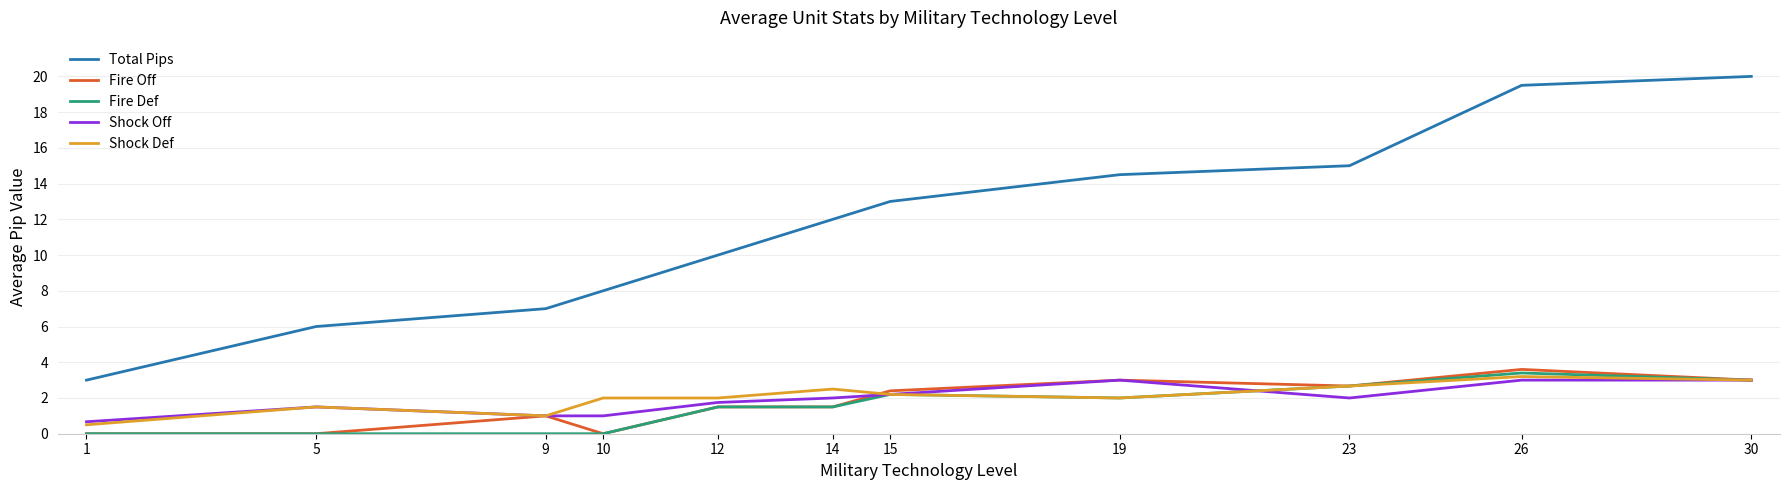

Which series has the widest spread of values?

Total Pips